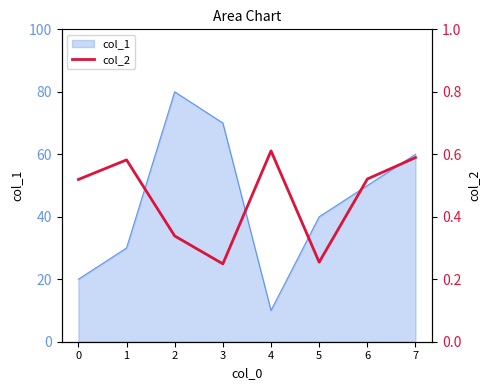

What is the value of the 5th point from the left?

0.6